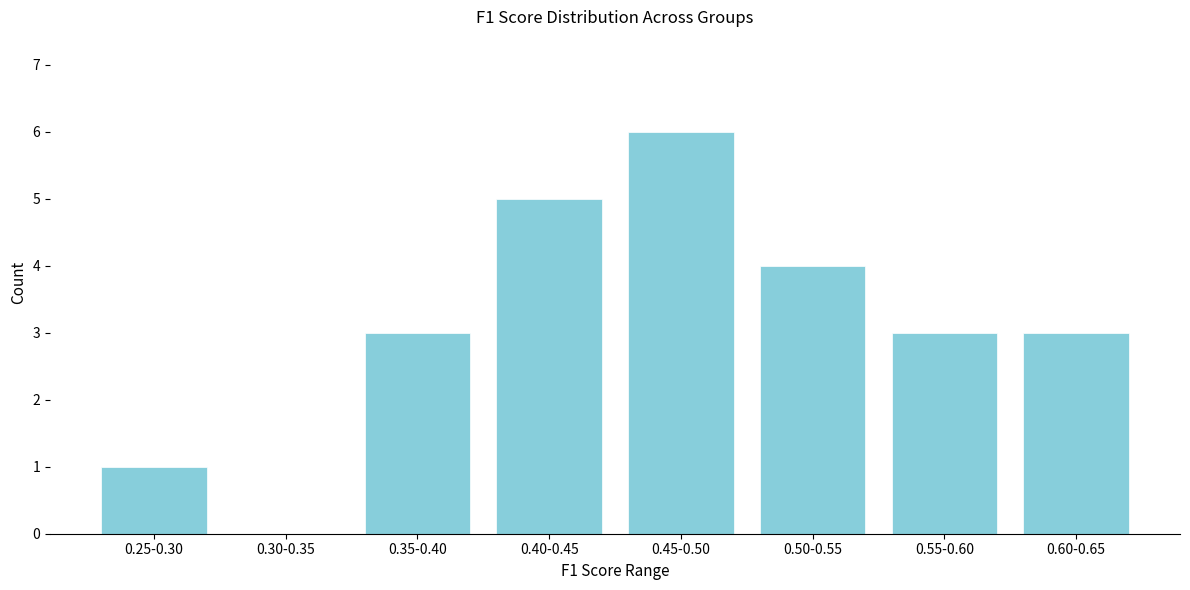

Reading right to left, extract all data points from this chart.

0.60-0.65=3	0.55-0.60=3	0.50-0.55=4	0.45-0.50=6	0.40-0.45=5	0.35-0.40=3	0.30-0.35=0	0.25-0.30=1